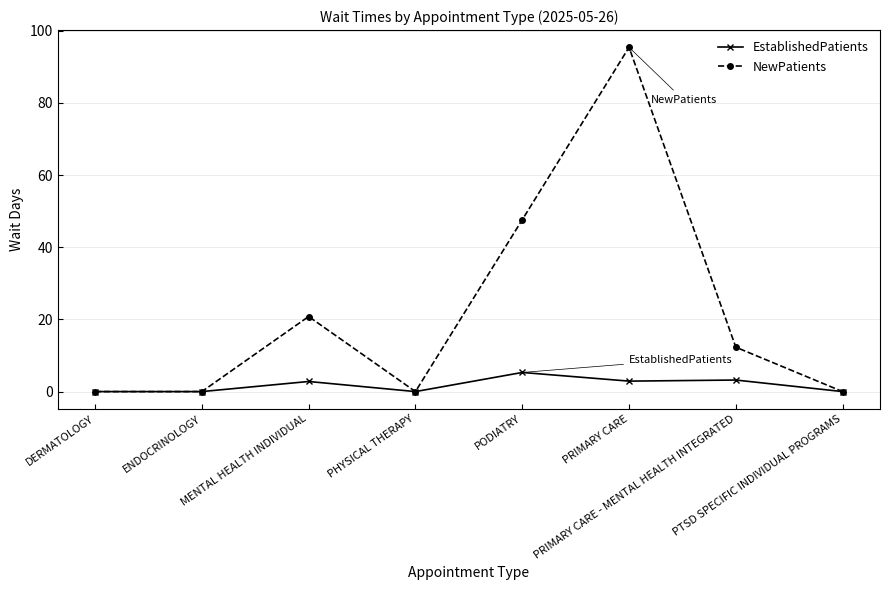

Which series has the largest range (max minus min)?

NewPatients